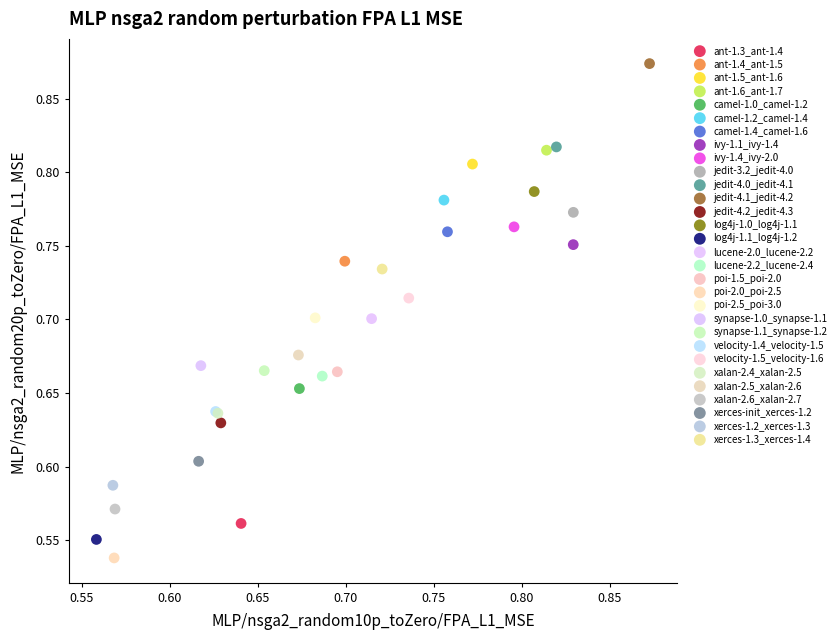

What are all the series names shown in the legend?

ant-1.3_ant-1.4, ant-1.4_ant-1.5, ant-1.5_ant-1.6, ant-1.6_ant-1.7, camel-1.0_camel-1.2, camel-1.2_camel-1.4, camel-1.4_camel-1.6, ivy-1.1_ivy-1.4, ivy-1.4_ivy-2.0, jedit-3.2_jedit-4.0, jedit-4.0_jedit-4.1, jedit-4.1_jedit-4.2, jedit-4.2_jedit-4.3, log4j-1.0_log4j-1.1, log4j-1.1_log4j-1.2, lucene-2.0_lucene-2.2, lucene-2.2_lucene-2.4, poi-1.5_poi-2.0, poi-2.0_poi-2.5, poi-2.5_poi-3.0, synapse-1.0_synapse-1.1, synapse-1.1_synapse-1.2, velocity-1.4_velocity-1.5, velocity-1.5_velocity-1.6, xalan-2.4_xalan-2.5, xalan-2.5_xalan-2.6, xalan-2.6_xalan-2.7, xerces-init_xerces-1.2, xerces-1.2_xerces-1.3, xerces-1.3_xerces-1.4